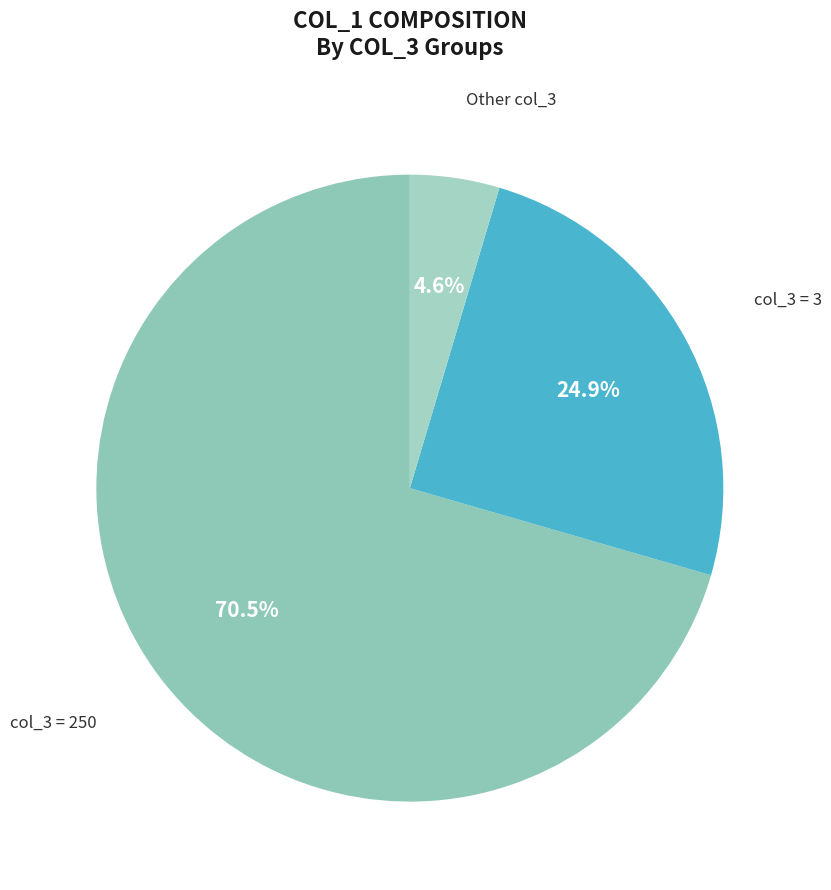

Is there any slice that represents more than half of the pie?

Yes